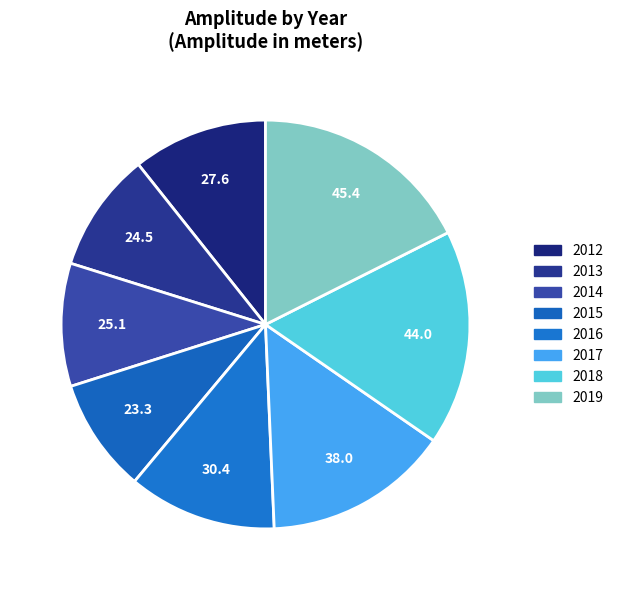

How many segments does this pie chart have?

8